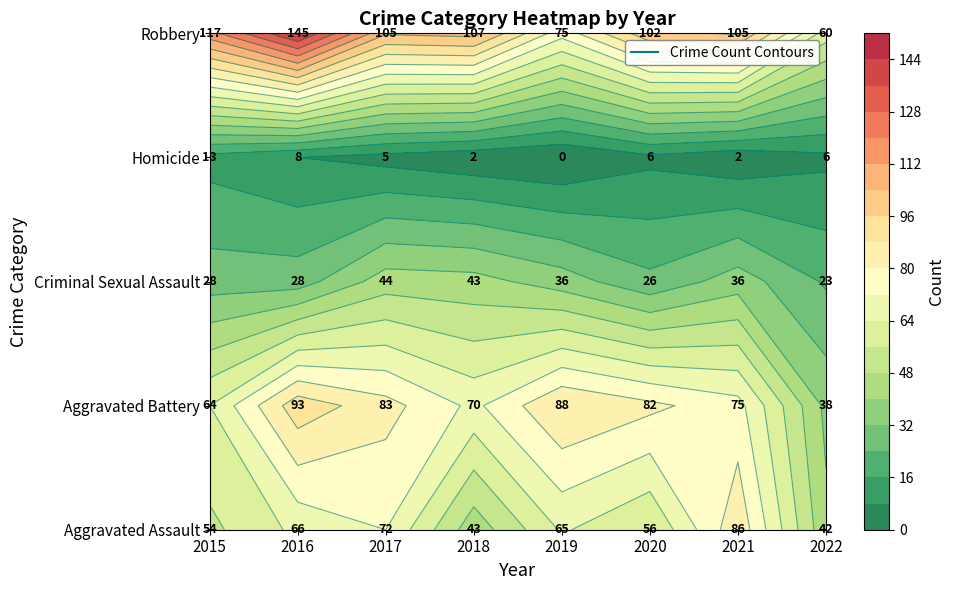

Reading left to right, transcribe all the data shown in this chart.

Aggravated Assault: 54	66	72	43	65	56	86	42
Aggravated Battery: 64	93	83	70	88	82	75	38
Criminal Sexual Assault: 28	28	44	43	36	26	36	23
Homicide: 13	8	5	2	0	6	2	6
Robbery: 117	145	105	107	75	102	105	60